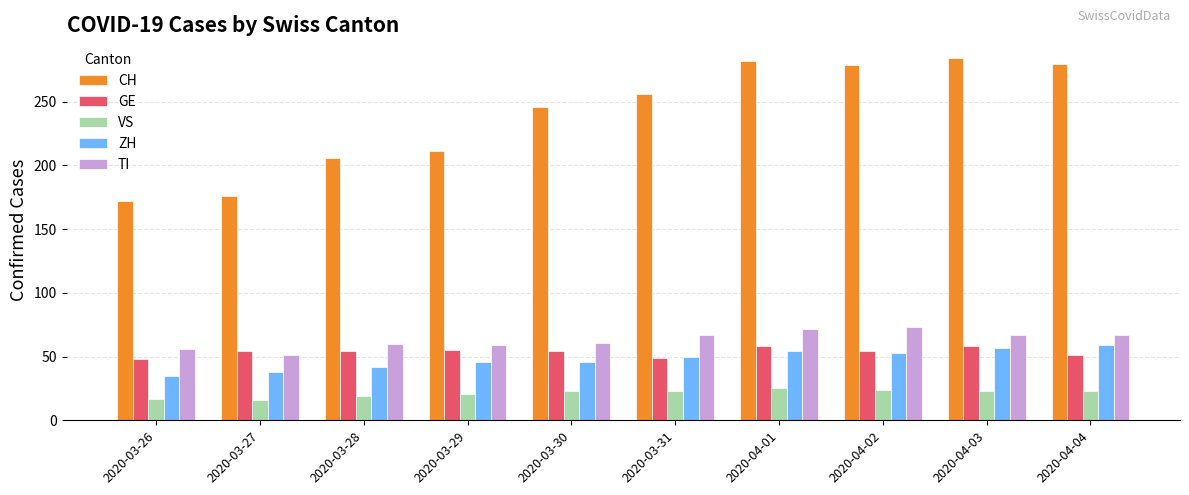

How many values in the ZH series are below 50?

5